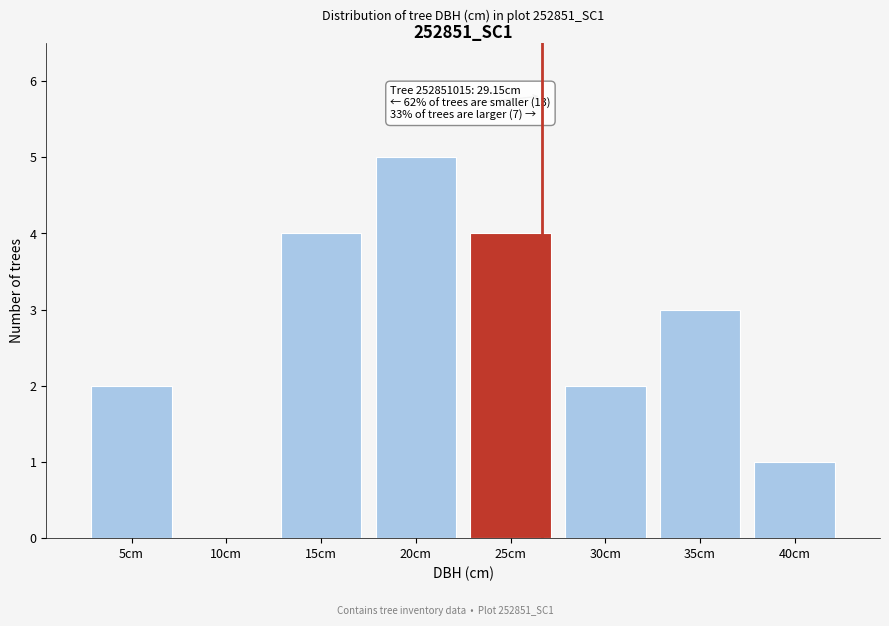

Reading left to right, what are all the values shown in this chart?

5cm=2	10cm=0	15cm=4	20cm=5	25cm=4	30cm=2	35cm=3	40cm=1